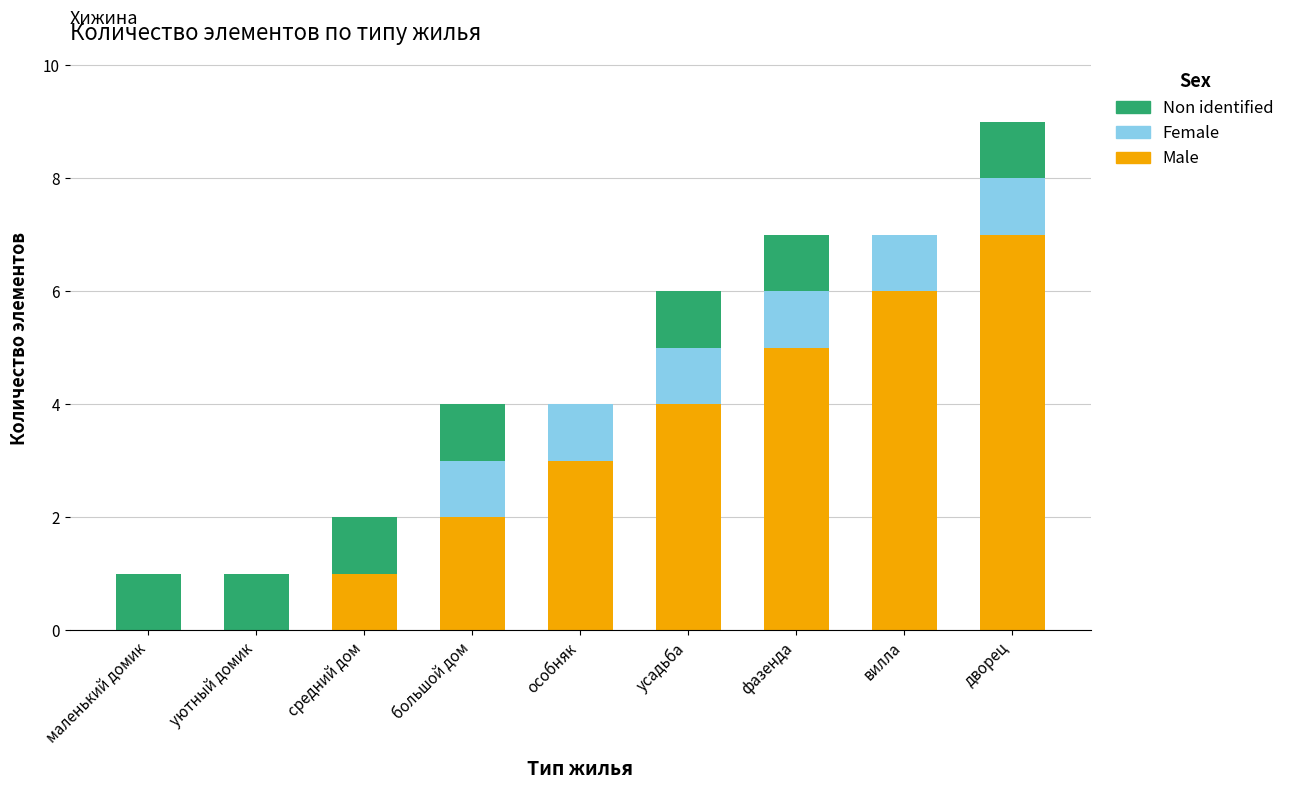

Is it true that Male equals 7 at дворец?

True